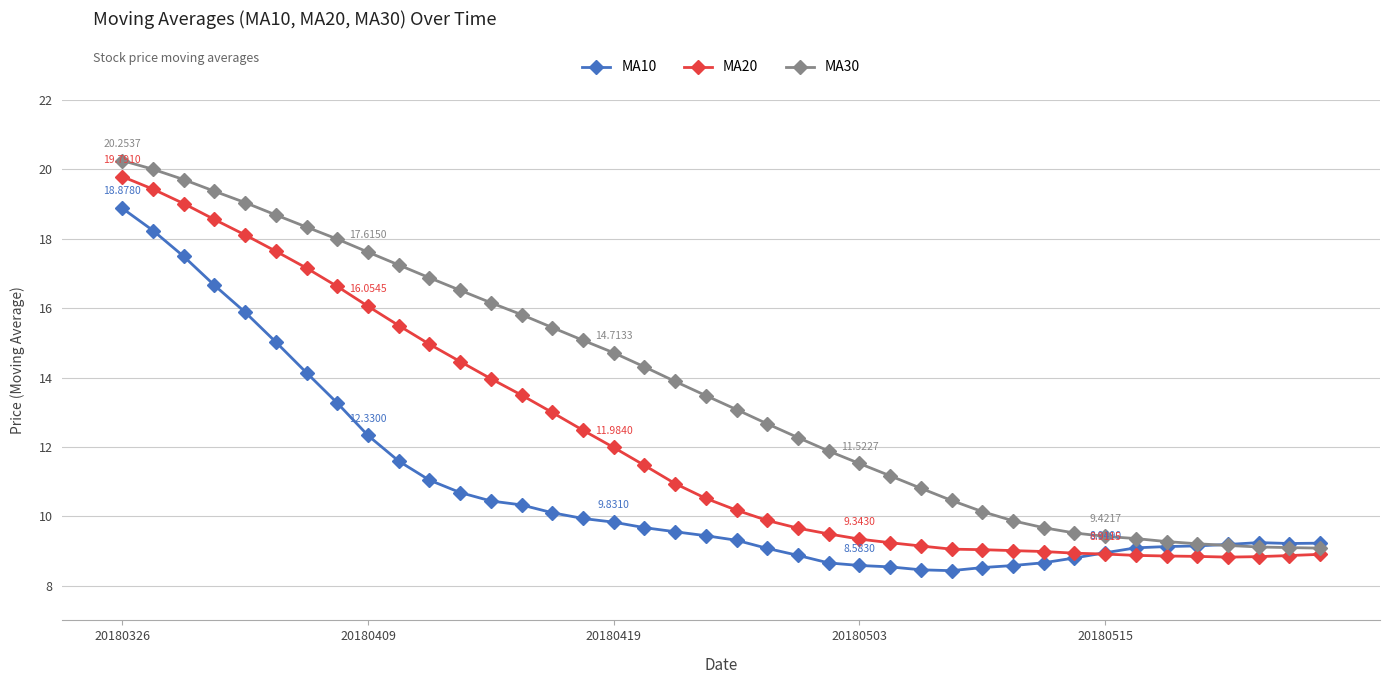

List the series in order of their overall mean, lowest first.

MA10, MA20, MA30